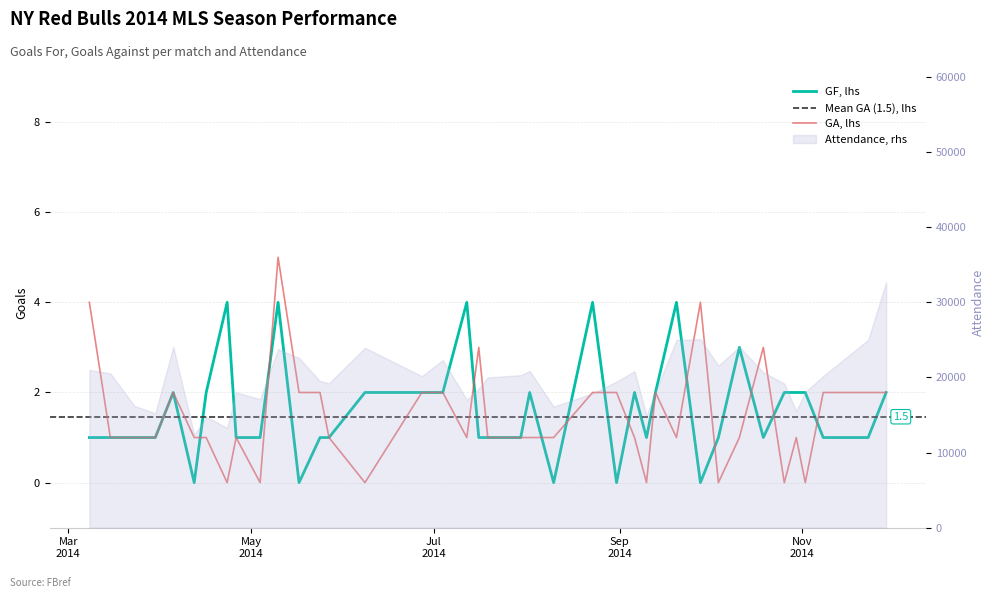

List the series in order of their overall mean, lowest first.

GA, GF